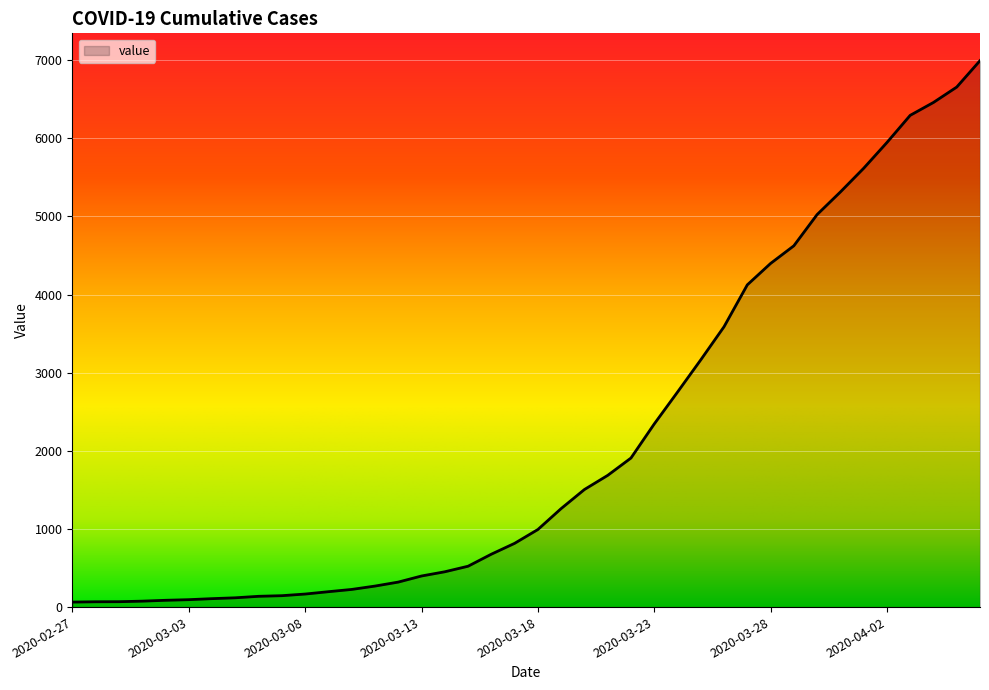

What is the maximum value shown in the chart?

6995